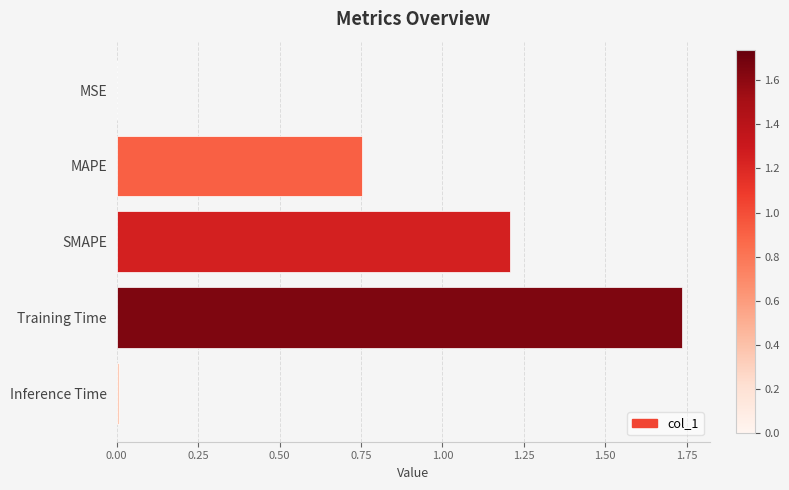

Is it true that the value at MAPE is 0.2?

False